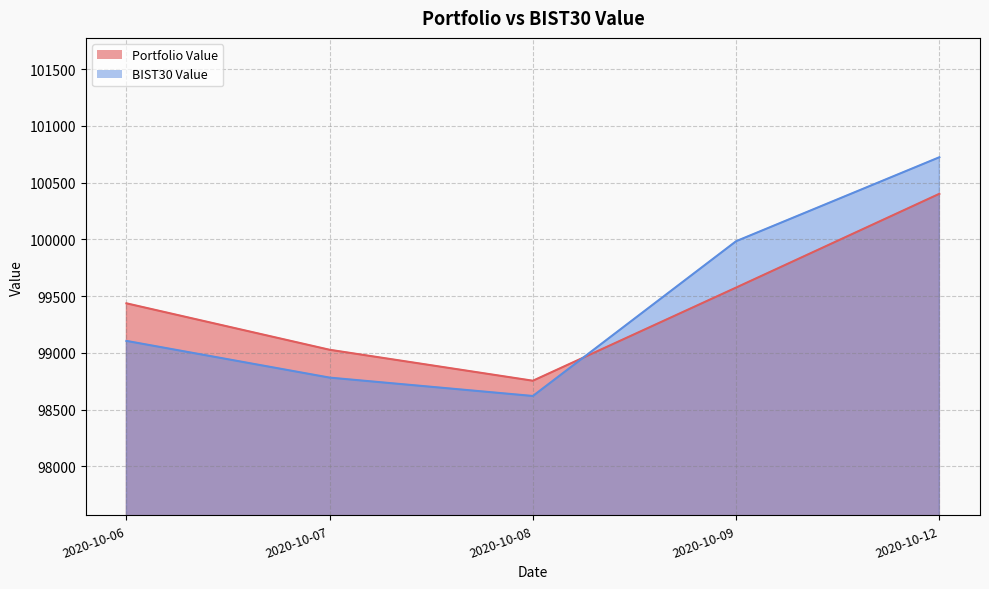

How many lines are shown in the chart?

2